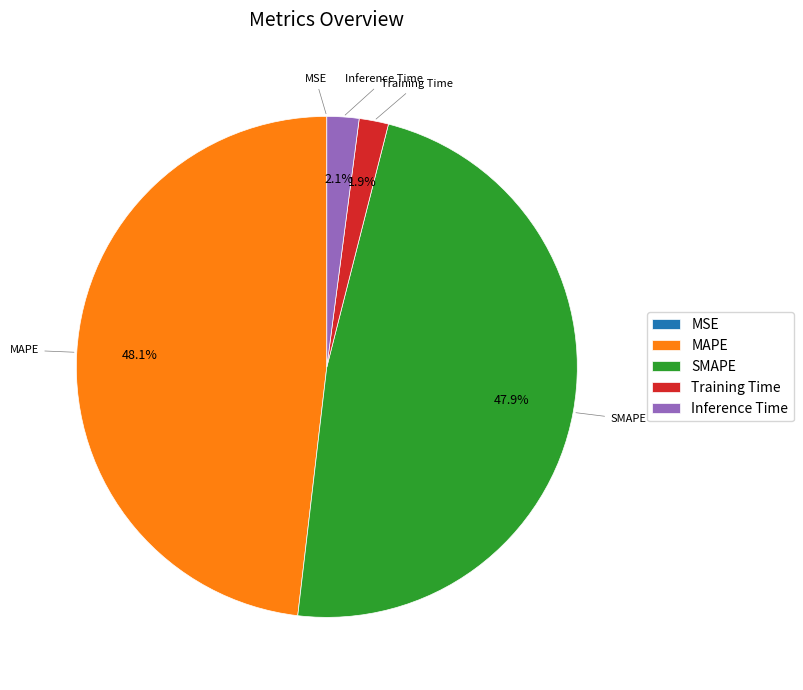

Is there a majority slice in this chart?

No